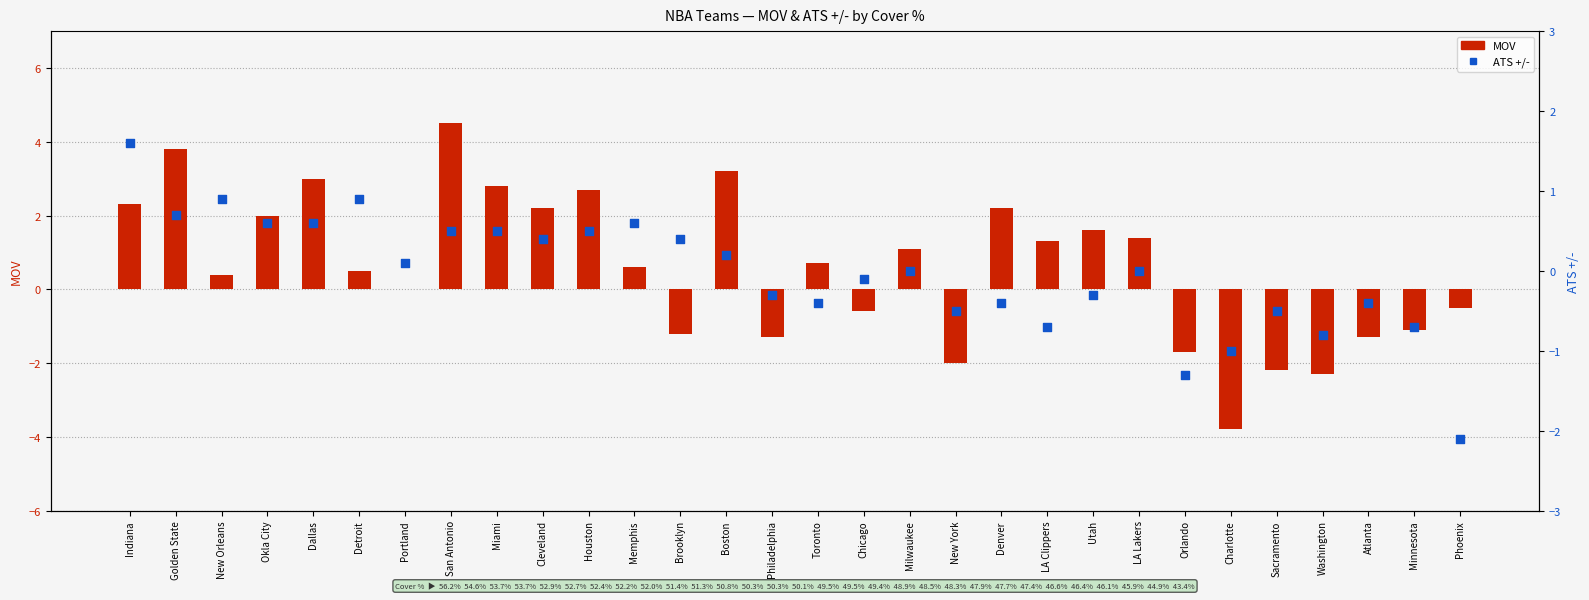

At which category is the sum across all series the highest?

San Antonio